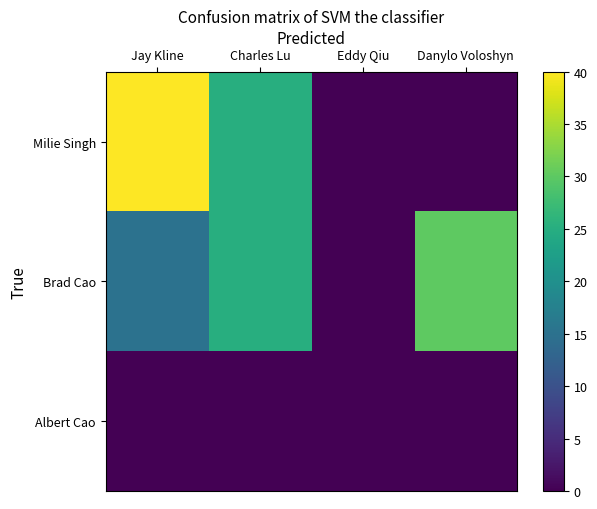

Count the number of categories in the chart.

4